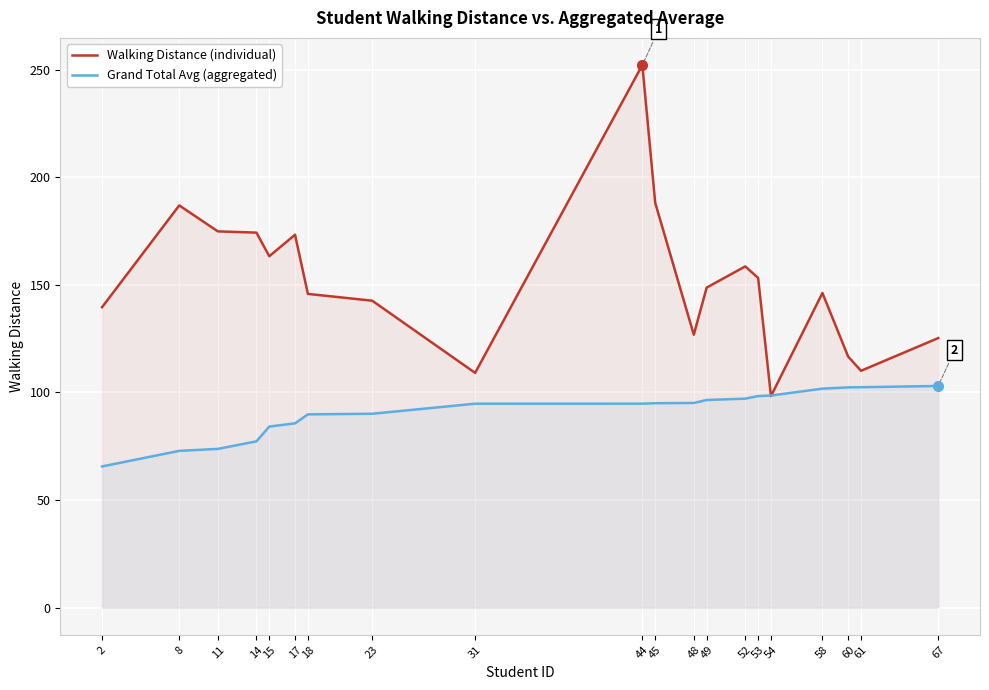

At which category is the sum across all series the highest?

44